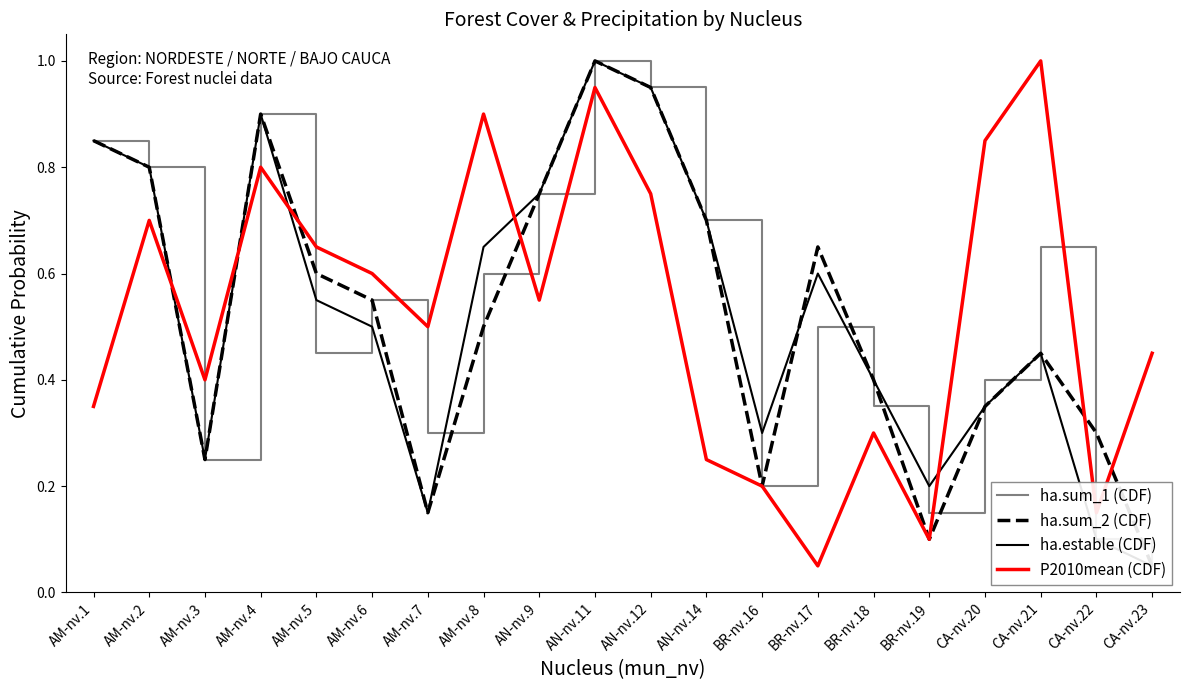

Reading left to right, what are all the values shown in this chart?

ha.sum_1 (CDF): AM-nv.1=0.8	AM-nv.2=0.8	AM-nv.3=0.2	AM-nv.4=0.9	AM-nv.5=0.5	AM-nv.6=0.6	AM-nv.7=0.3	AM-nv.8=0.6	AN-nv.9=0.8	AN-nv.11=1.0	AN-nv.12=0.9	AN-nv.14=0.7	BR-nv.16=0.2	BR-nv.17=0.5	BR-nv.18=0.3	BR-nv.19=0.1	CA-nv.20=0.4	CA-nv.21=0.7	CA-nv.22=0.1	CA-nv.23=0.1
ha.sum_2 (CDF): AM-nv.1=0.8	AM-nv.2=0.8	AM-nv.3=0.2	AM-nv.4=0.9	AM-nv.5=0.6	AM-nv.6=0.6	AM-nv.7=0.1	AM-nv.8=0.5	AN-nv.9=0.8	AN-nv.11=1.0	AN-nv.12=0.9	AN-nv.14=0.7	BR-nv.16=0.2	BR-nv.17=0.7	BR-nv.18=0.4	BR-nv.19=0.1	CA-nv.20=0.3	CA-nv.21=0.5	CA-nv.22=0.3	CA-nv.23=0.1
ha.estable (CDF): AM-nv.1=0.8	AM-nv.2=0.8	AM-nv.3=0.2	AM-nv.4=0.9	AM-nv.5=0.6	AM-nv.6=0.5	AM-nv.7=0.1	AM-nv.8=0.7	AN-nv.9=0.8	AN-nv.11=1.0	AN-nv.12=0.9	AN-nv.14=0.7	BR-nv.16=0.3	BR-nv.17=0.6	BR-nv.18=0.4	BR-nv.19=0.2	CA-nv.20=0.3	CA-nv.21=0.5	CA-nv.22=0.1	CA-nv.23=0.1
P2010mean (CDF): AM-nv.1=0.3	AM-nv.2=0.7	AM-nv.3=0.4	AM-nv.4=0.8	AM-nv.5=0.7	AM-nv.6=0.6	AM-nv.7=0.5	AM-nv.8=0.9	AN-nv.9=0.6	AN-nv.11=0.9	AN-nv.12=0.8	AN-nv.14=0.2	BR-nv.16=0.2	BR-nv.17=0.1	BR-nv.18=0.3	BR-nv.19=0.1	CA-nv.20=0.8	CA-nv.21=1.0	CA-nv.22=0.1	CA-nv.23=0.5